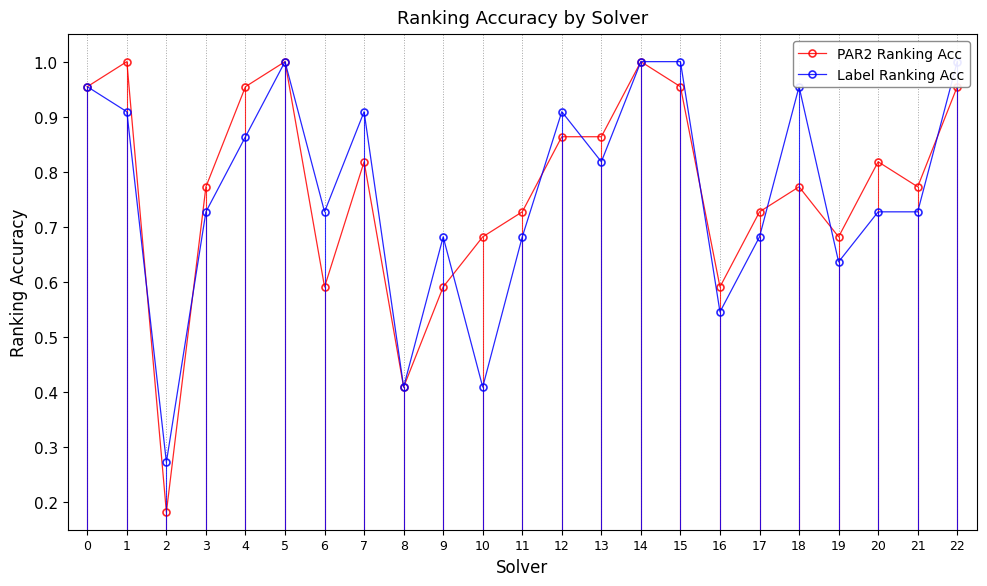

Where is Label Ranking Acc nearest to the value 0?

2